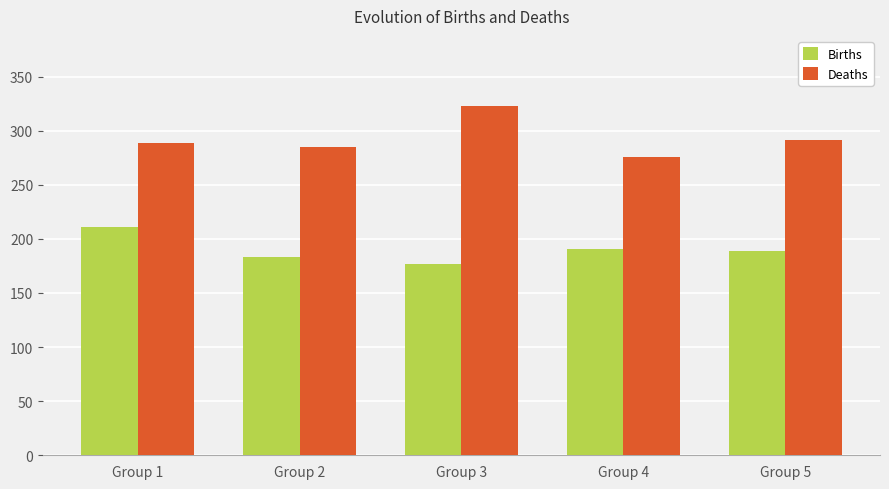

List the series in order of their overall mean, lowest first.

Births, Deaths